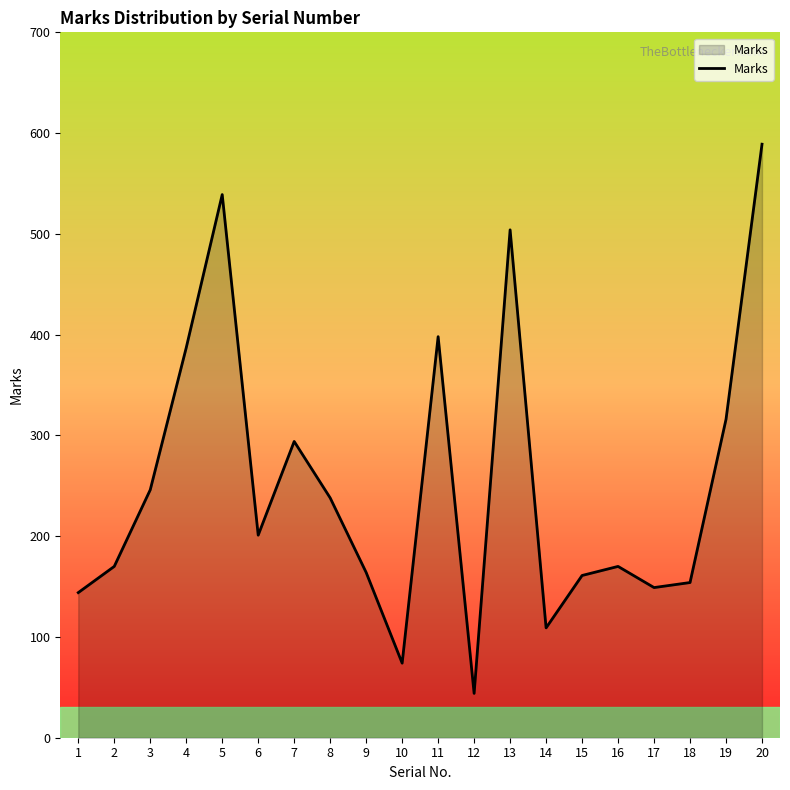

At which label is the value closest to 316?

19